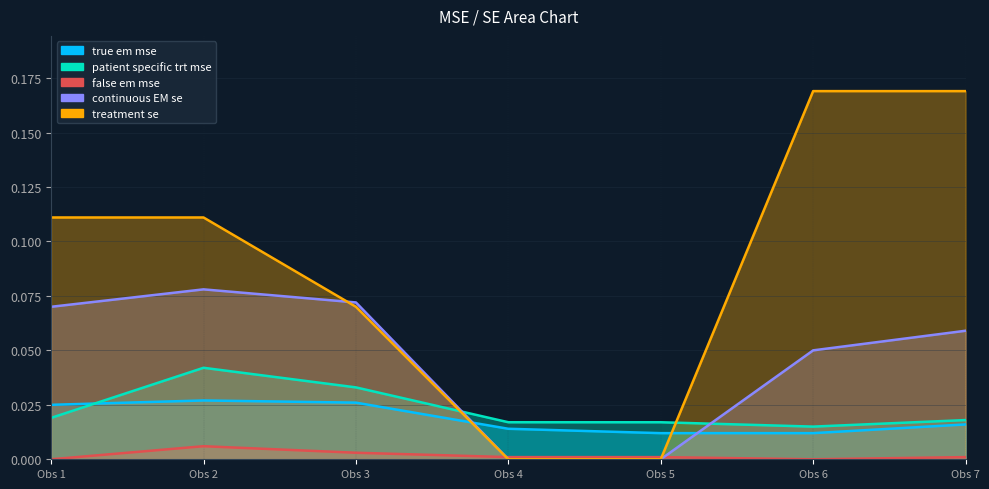

After their last crossing, which series has the higher values: treatment se or patient specific trt mse?

treatment se